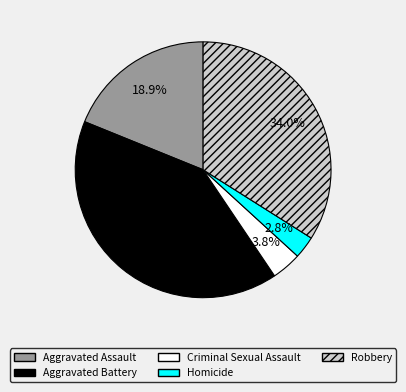

How many slices are in this pie chart?

5